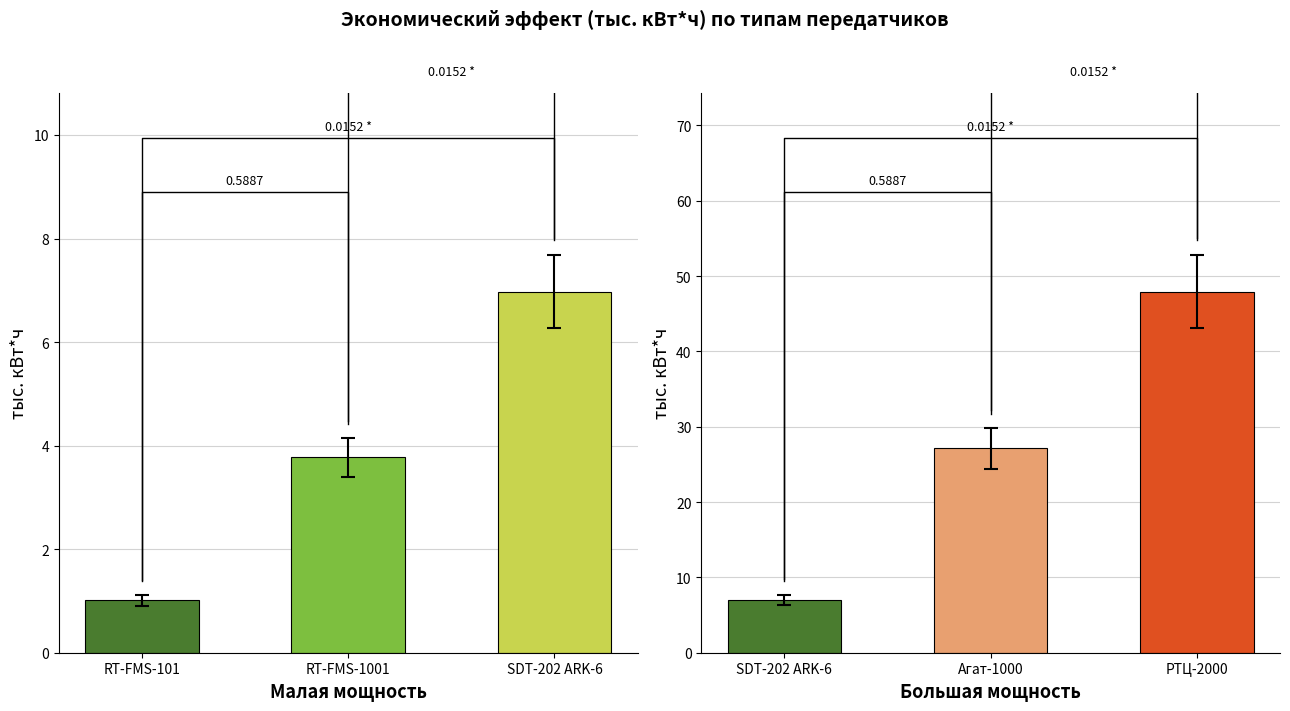

What is the minimum value for Агат-1000?

27.2